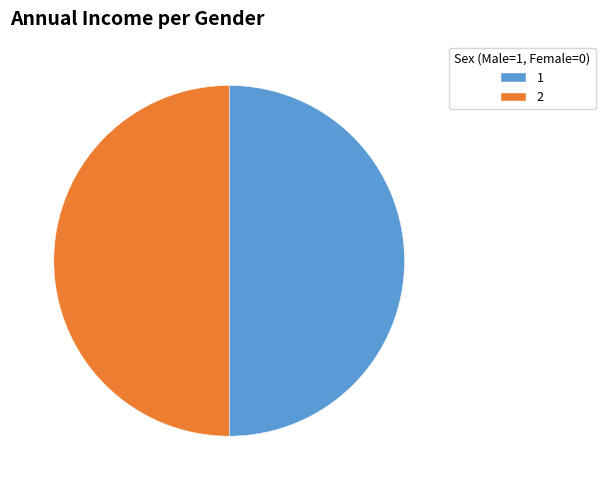

Is it true that 2 is 43% of the pie?

False